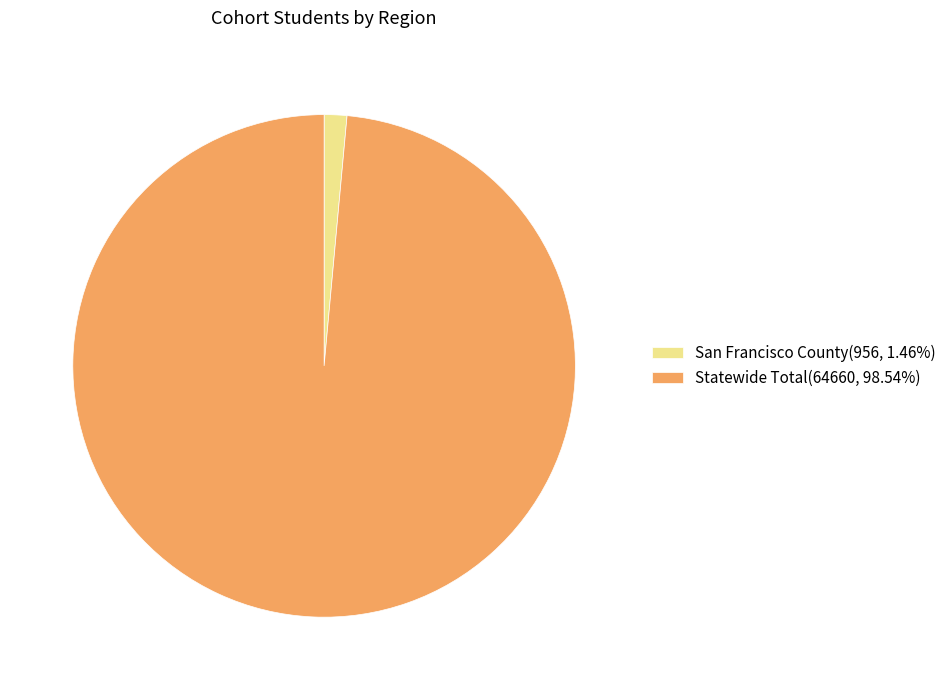

Is there any slice that represents more than half of the pie?

Yes